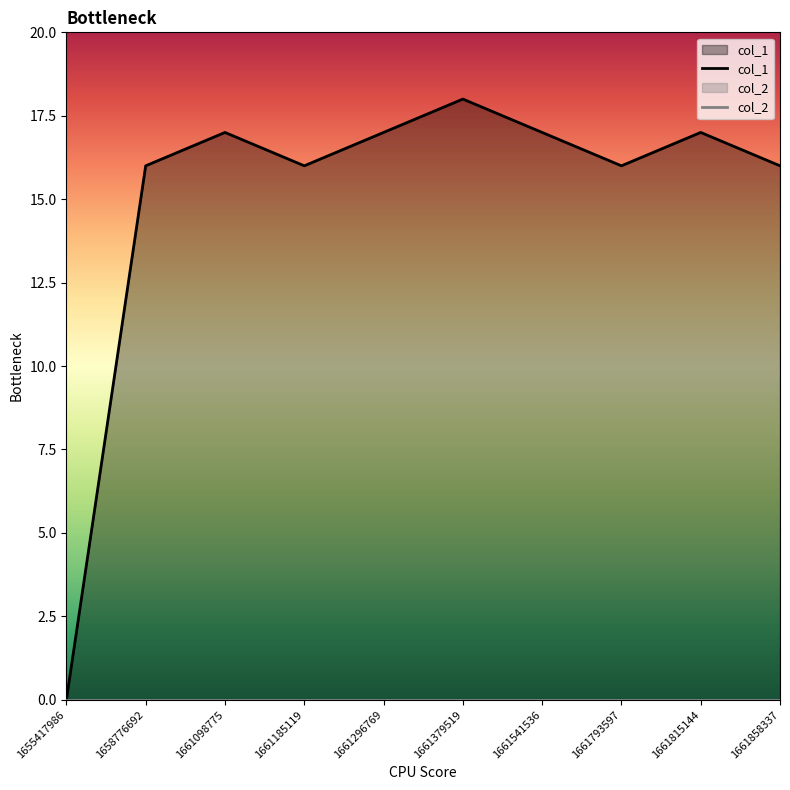

How many categories are shown in the chart?

10